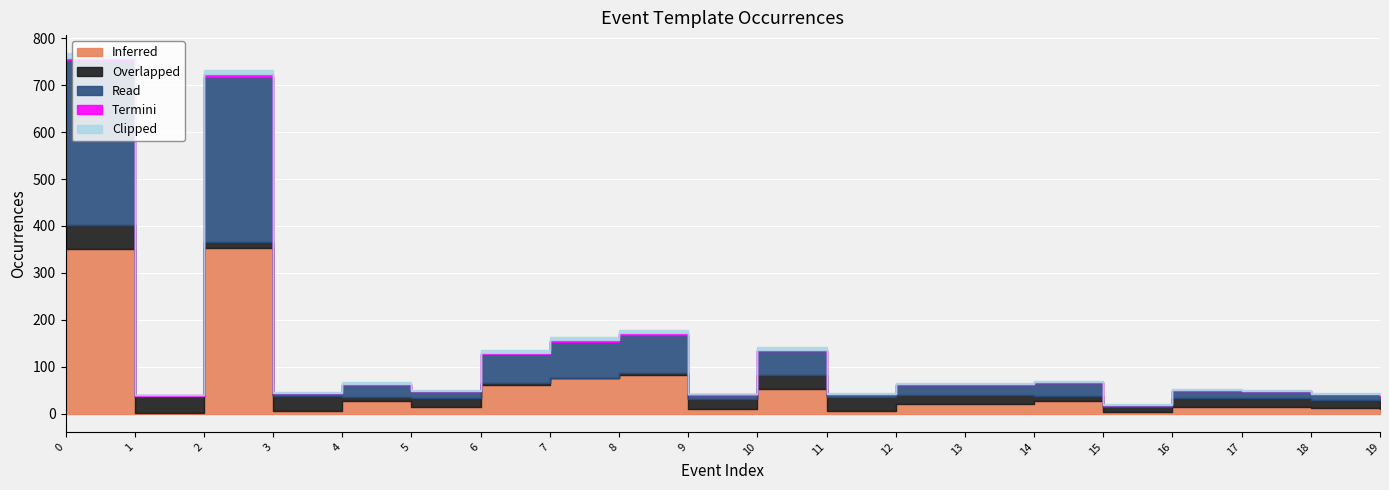

How many lines are shown in the chart?

5